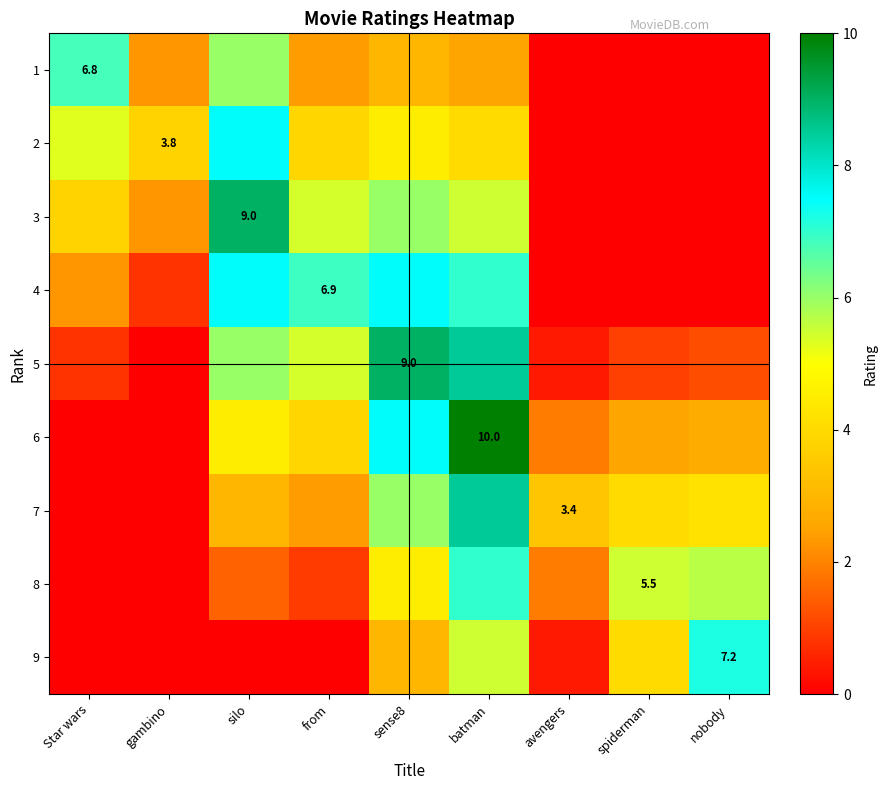

How many positive values does the 1 series have?

6